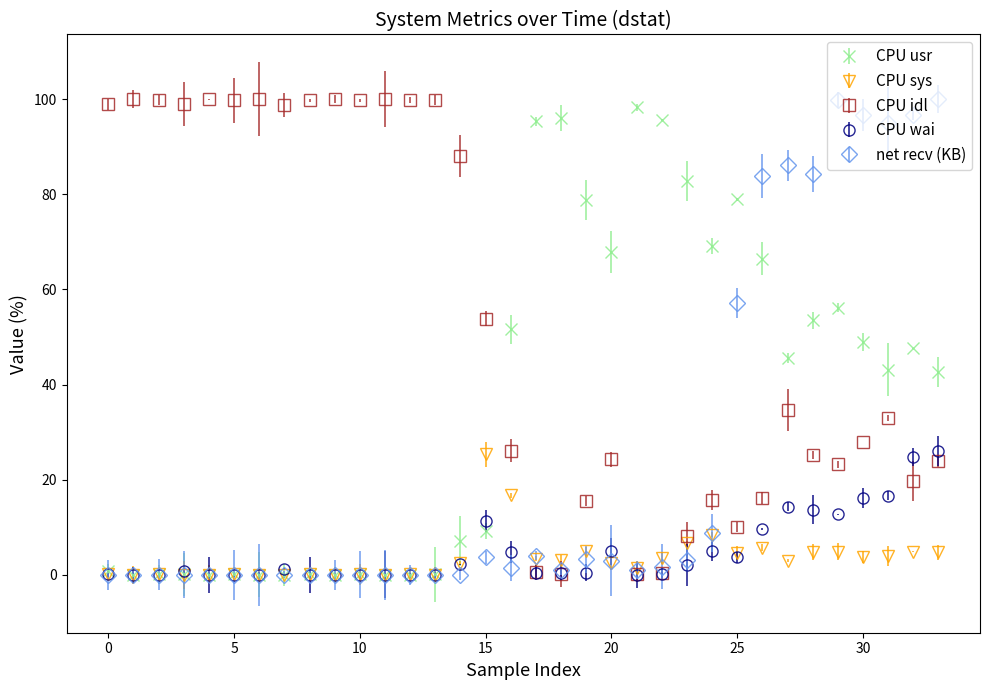

Which series has the largest total across all categories?

CPU idl